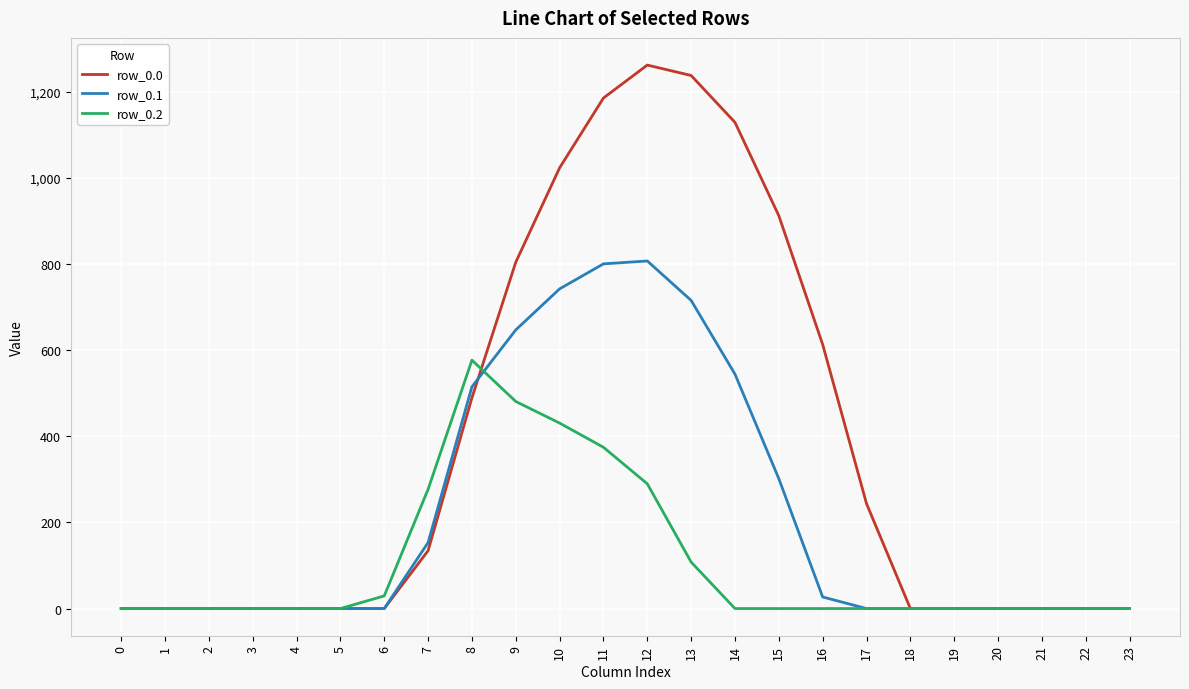

Does the chart display data point markers on the line(s)?

No